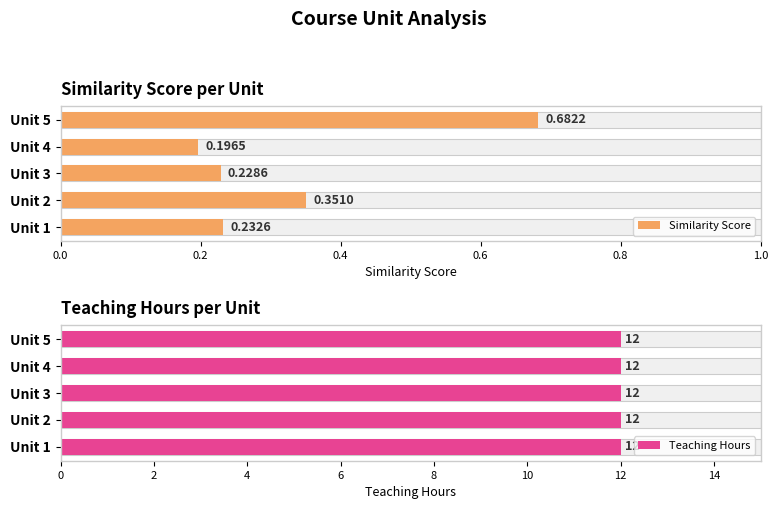

How many groups of bars are there?

5